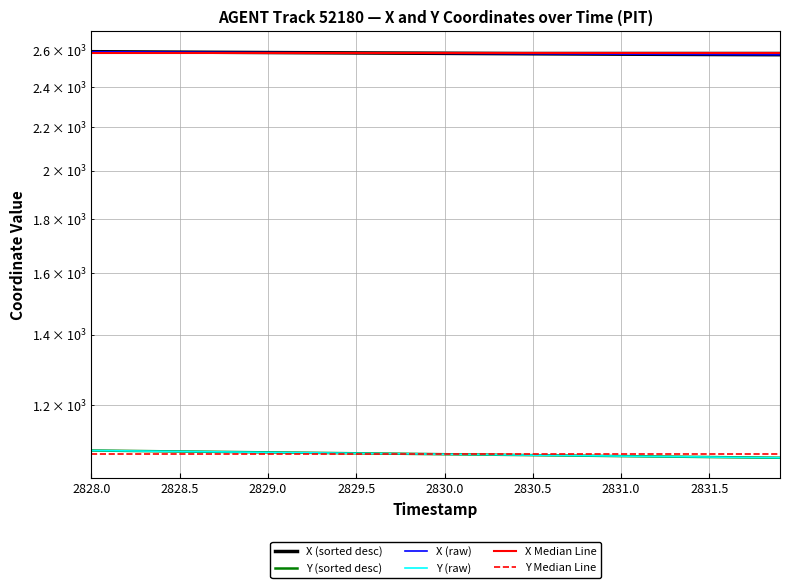

True or false: X has more than 0 interior local peaks.

False